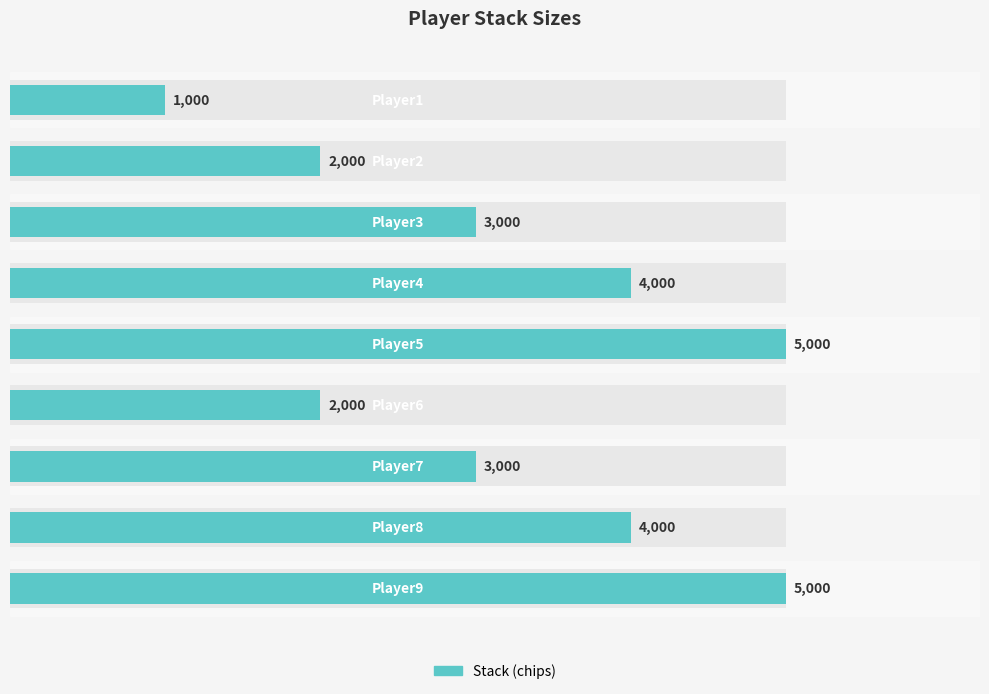

List the labels in order of value, largest first.

4, 8, 3, 7, 2, 6, 1, 5, 0